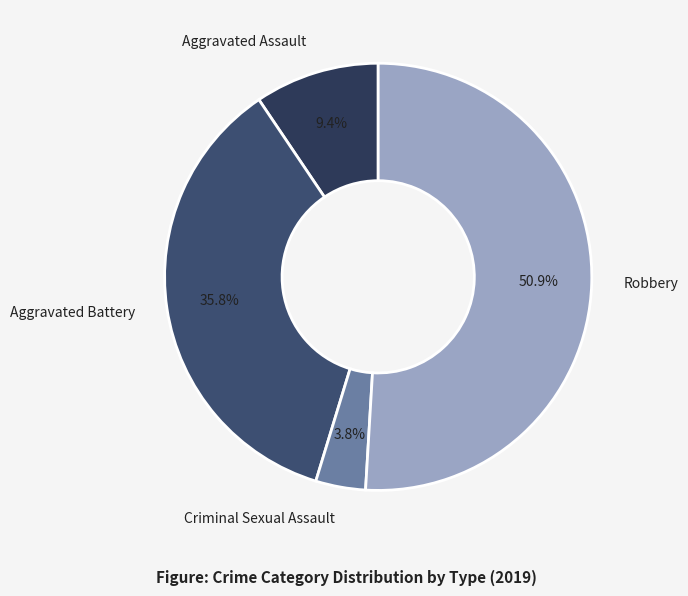

To the nearest percent, what portion does Criminal Sexual Assault represent?

4%